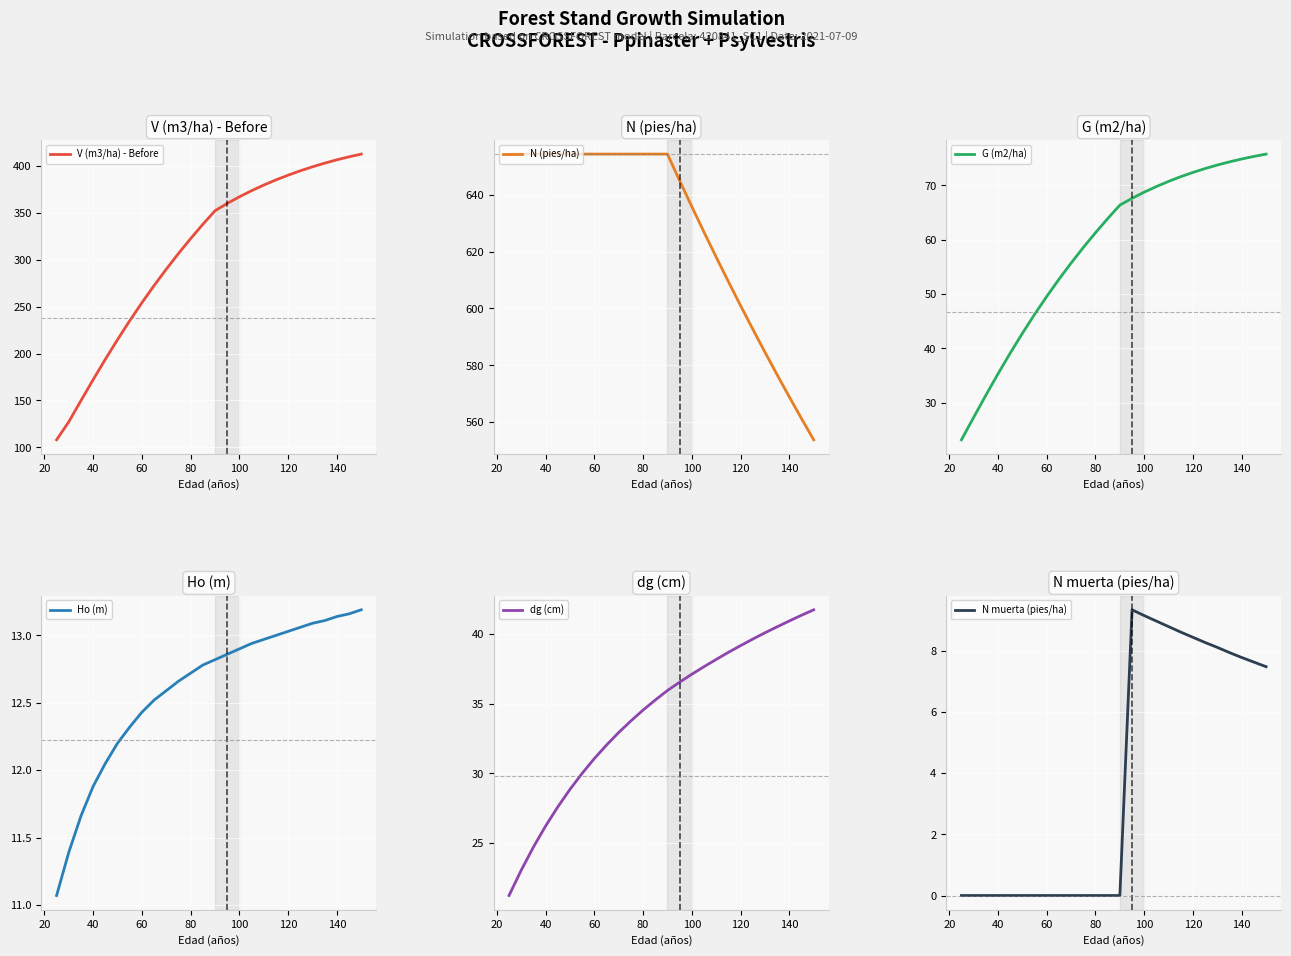

Is it true that dg (cm) equals 26.2 at 40?

True